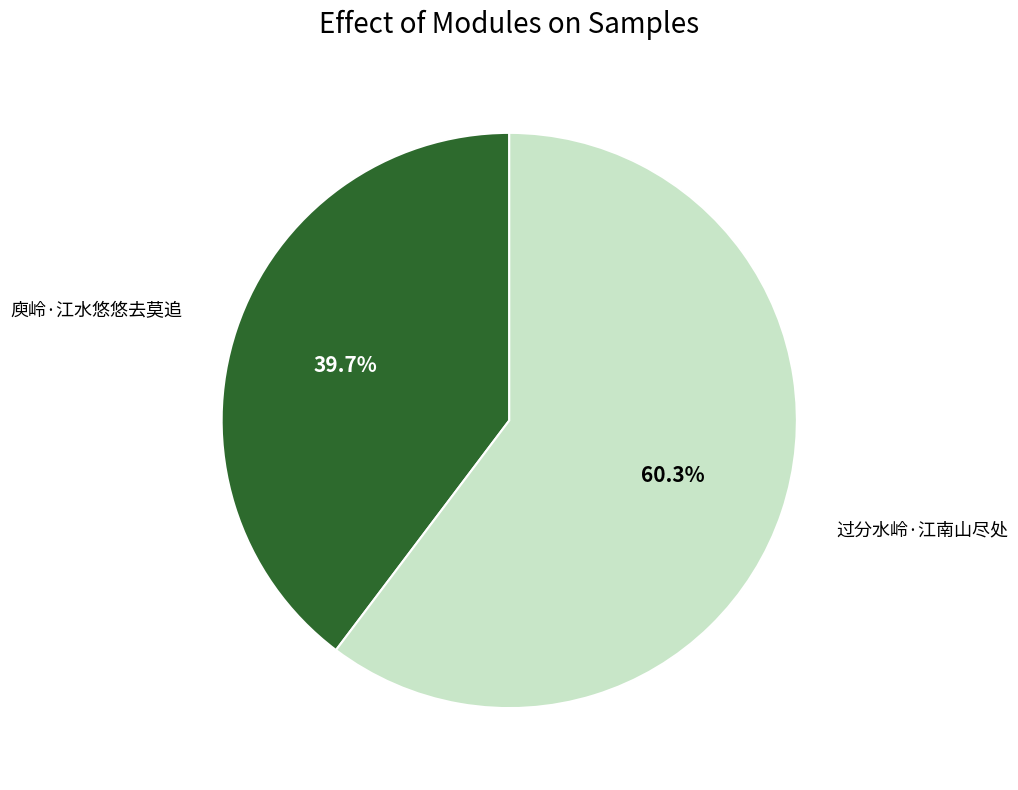

Does any single category account for the majority?

Yes